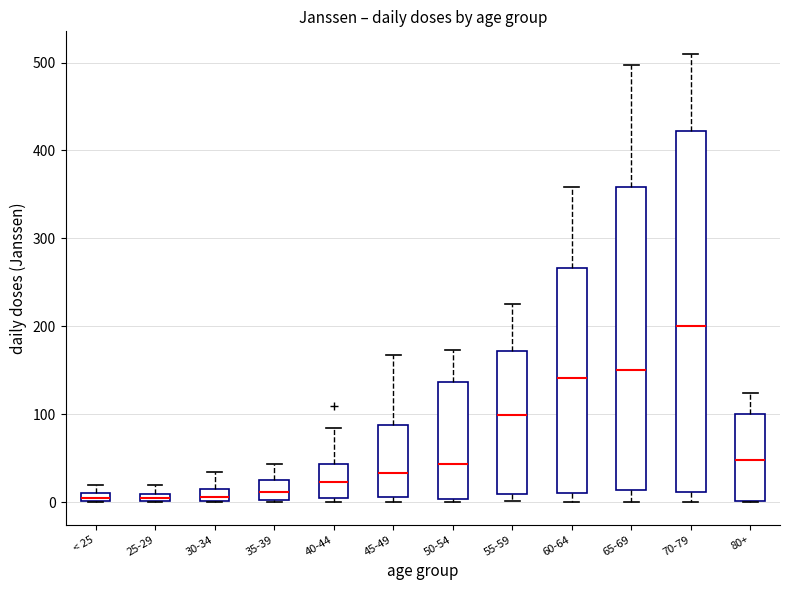

Which box's median line is the highest?

70-79